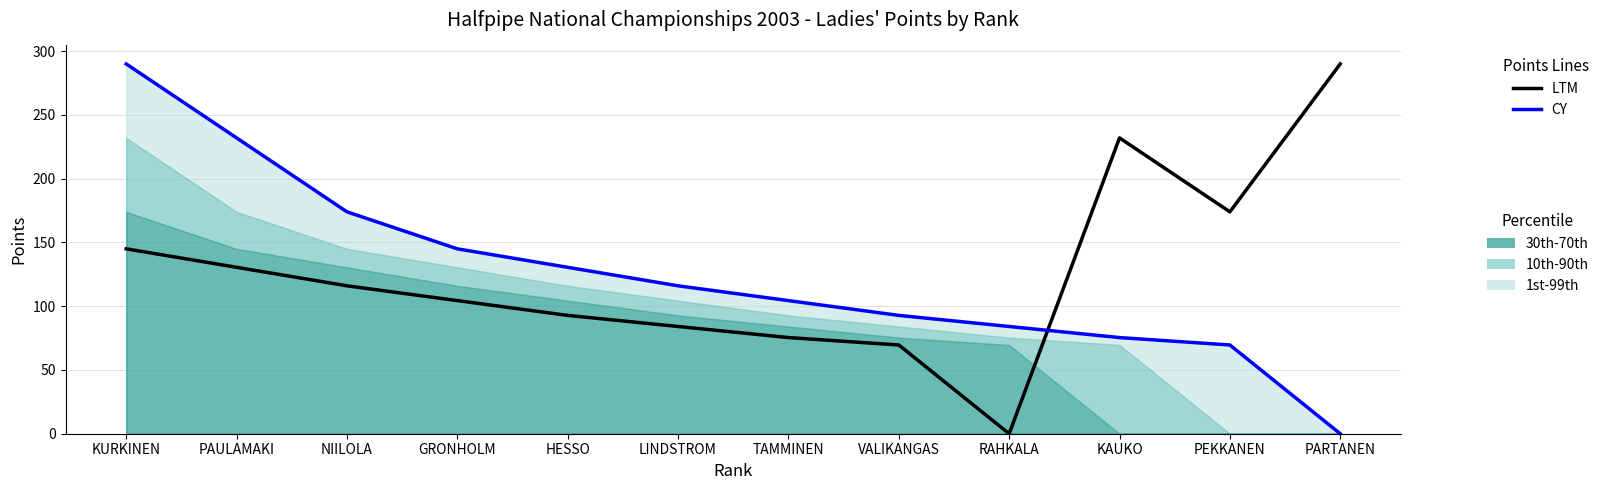

At which category is the sum across all series the highest?

KURKINEN